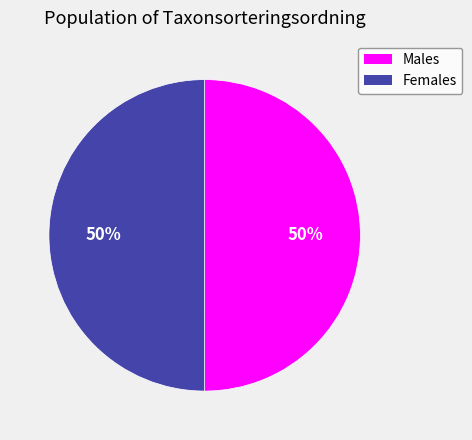

Count the number of slices in the pie.

2